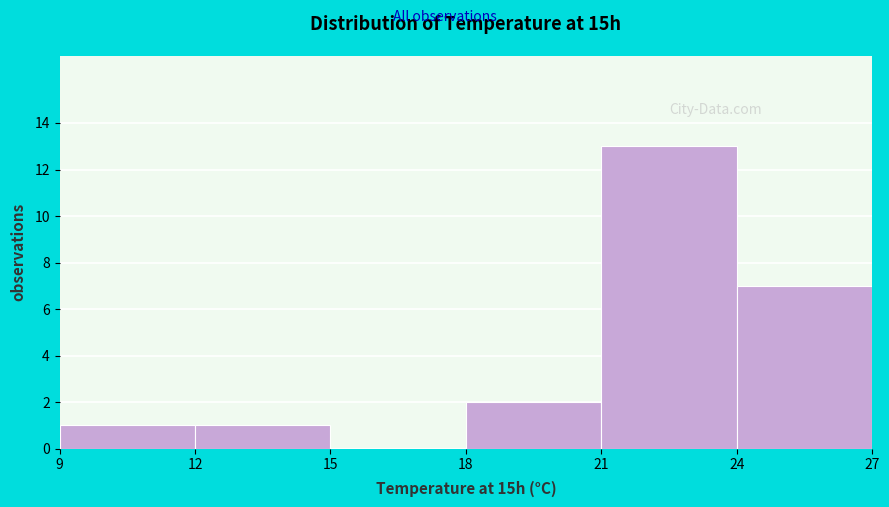

Which range on the x-axis has the tallest bar?

21 to 24